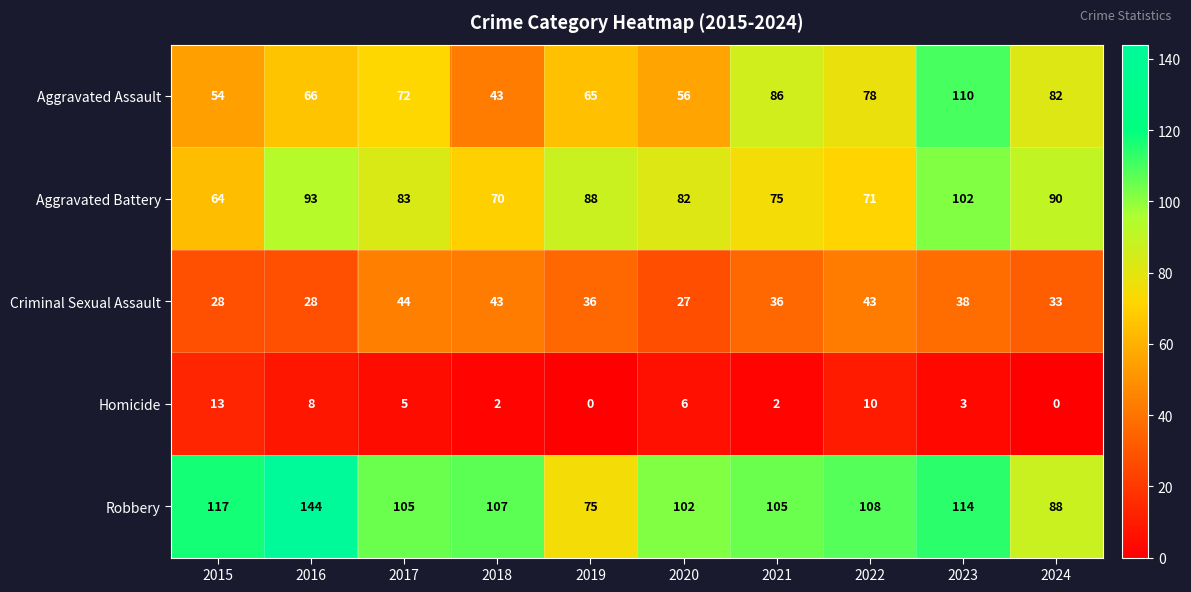

What is the sum of the Robbery values at 2017 and 2024?

193